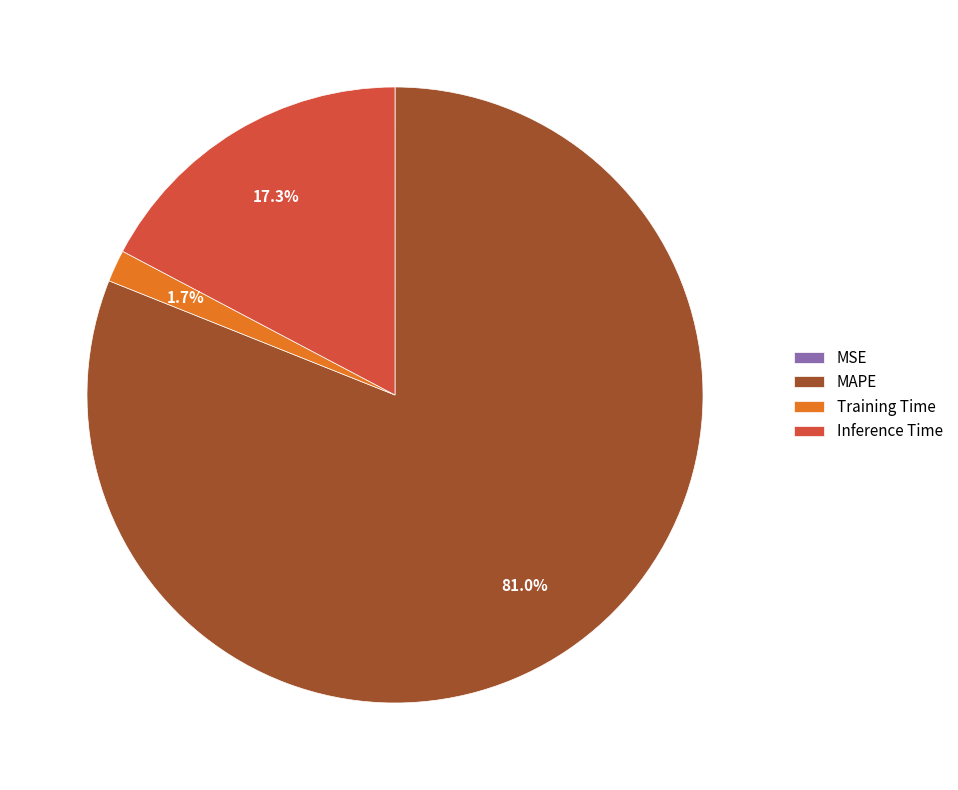

Is there a majority slice in this chart?

Yes